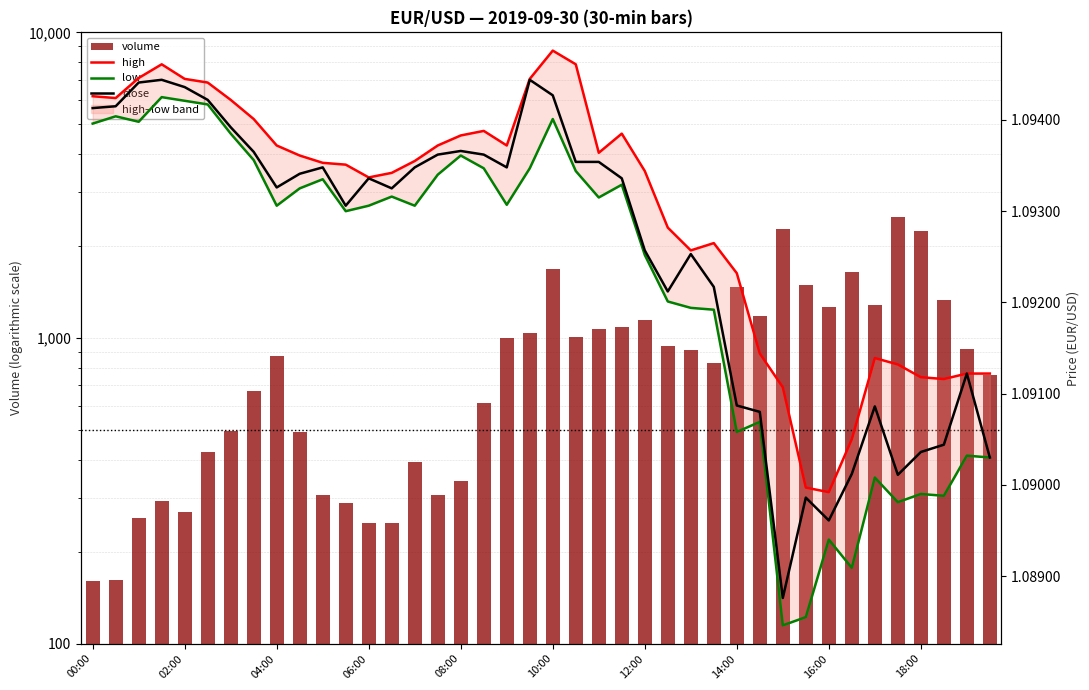

At which label is volume closest to 1324?

37